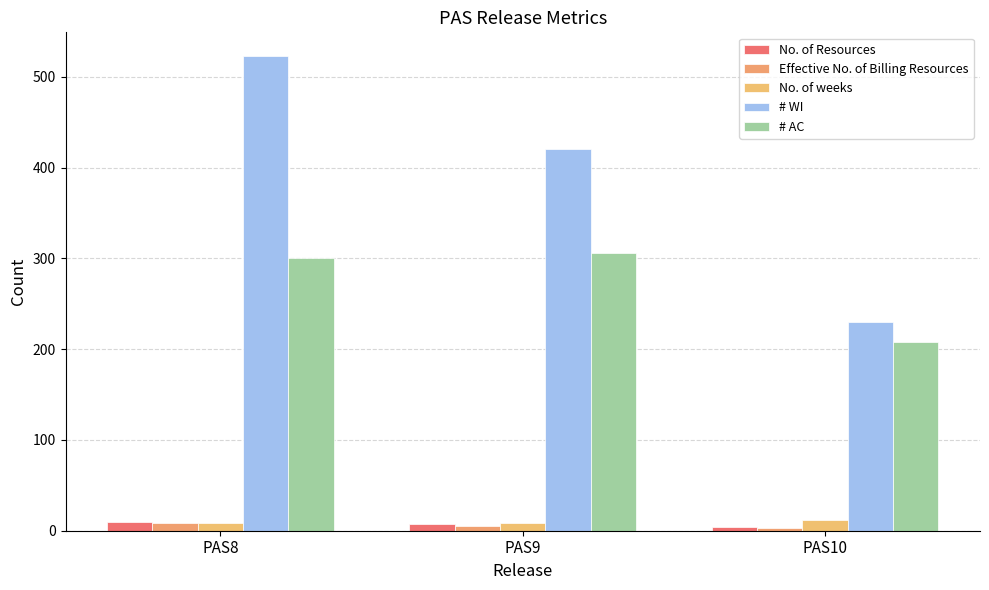

At PAS9, list the series in order from smallest to largest.

Effective No. of Billing Resources, No. of Resources, No. of weeks, # AC, # WI